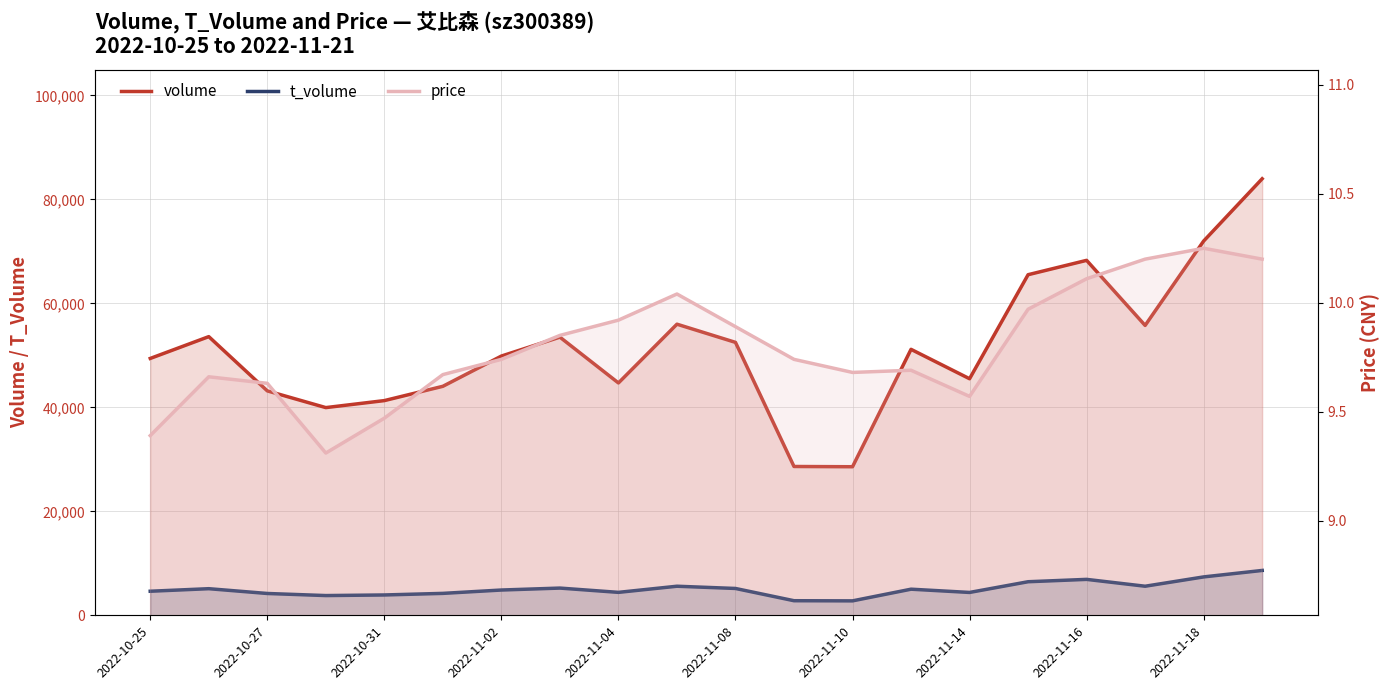

Is it true that volume equals 91817.1 at 17?

False